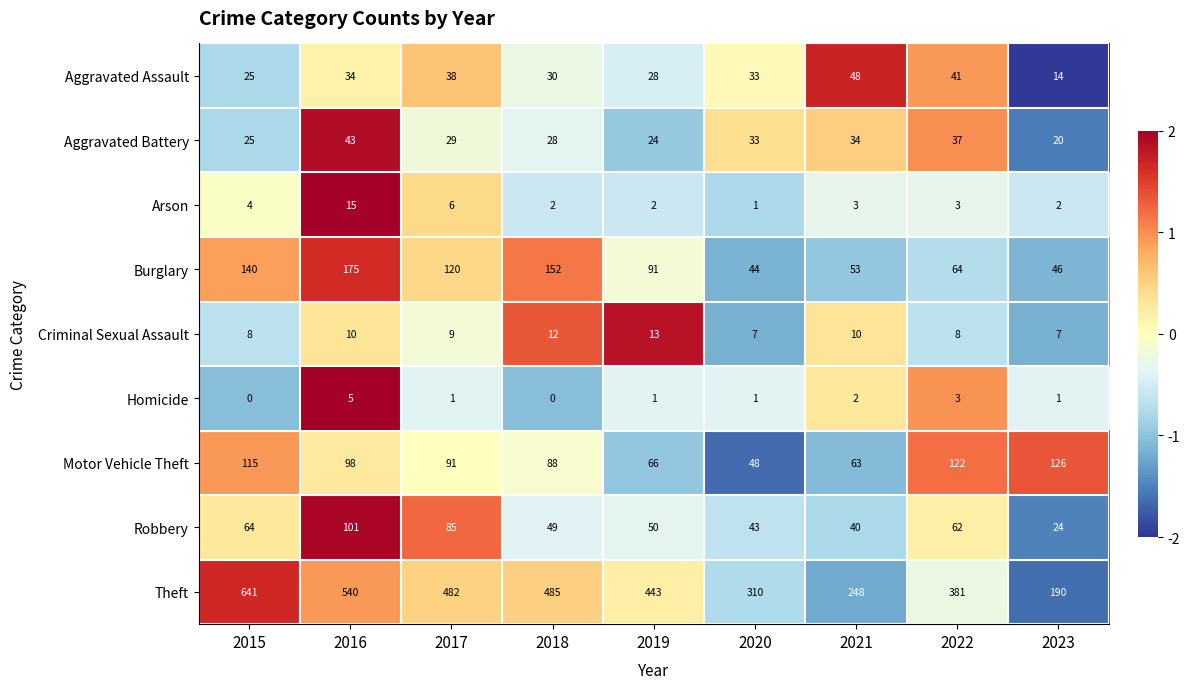

Rank the categories by Aggravated Battery value from lowest to highest.

2023, 2019, 2015, 2018, 2017, 2020, 2021, 2022, 2016